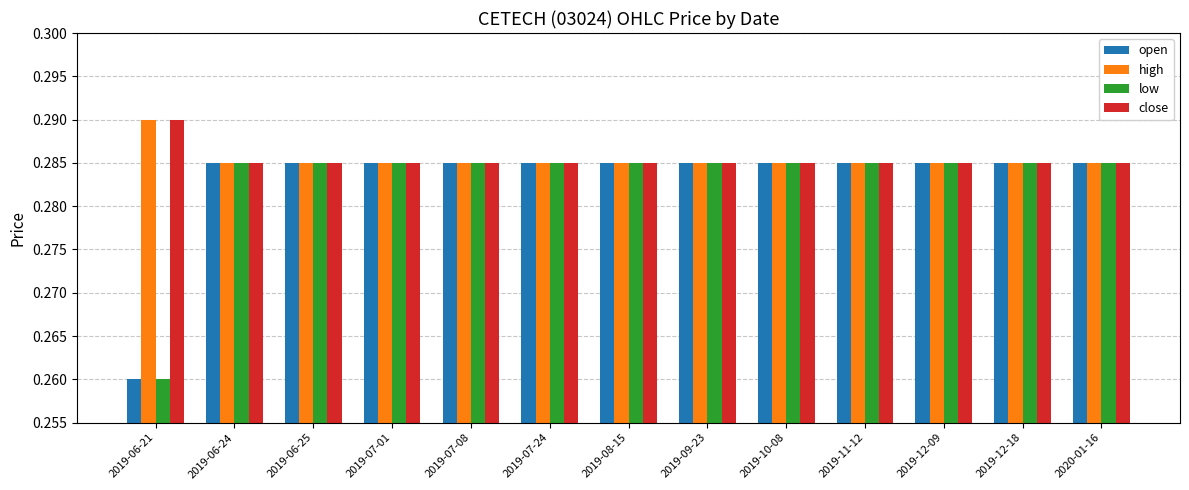

What position from the right is 2019-07-01?

10